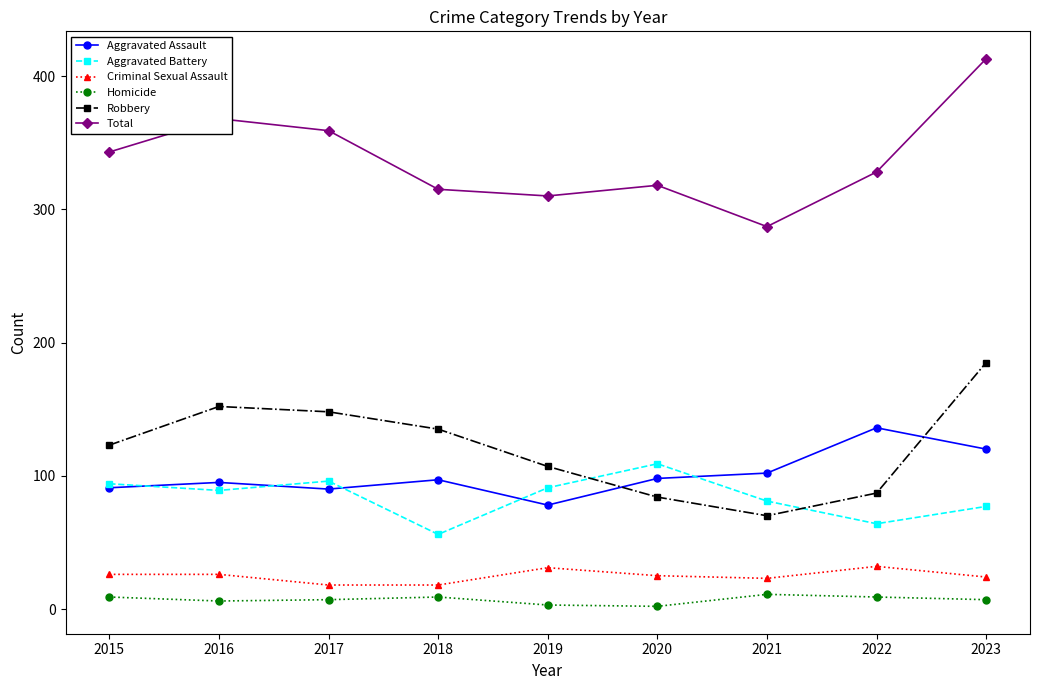

True or false: Robbery and Criminal Sexual Assault cross at least once.

False